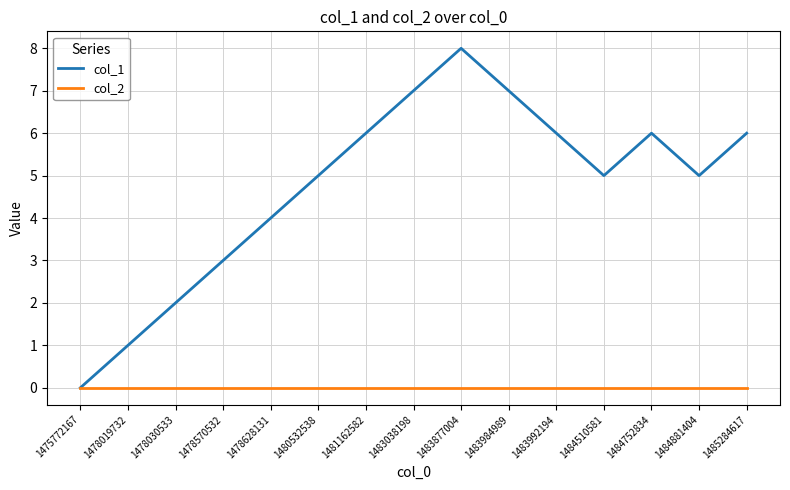

What are all the series names shown in the legend?

col_1, col_2